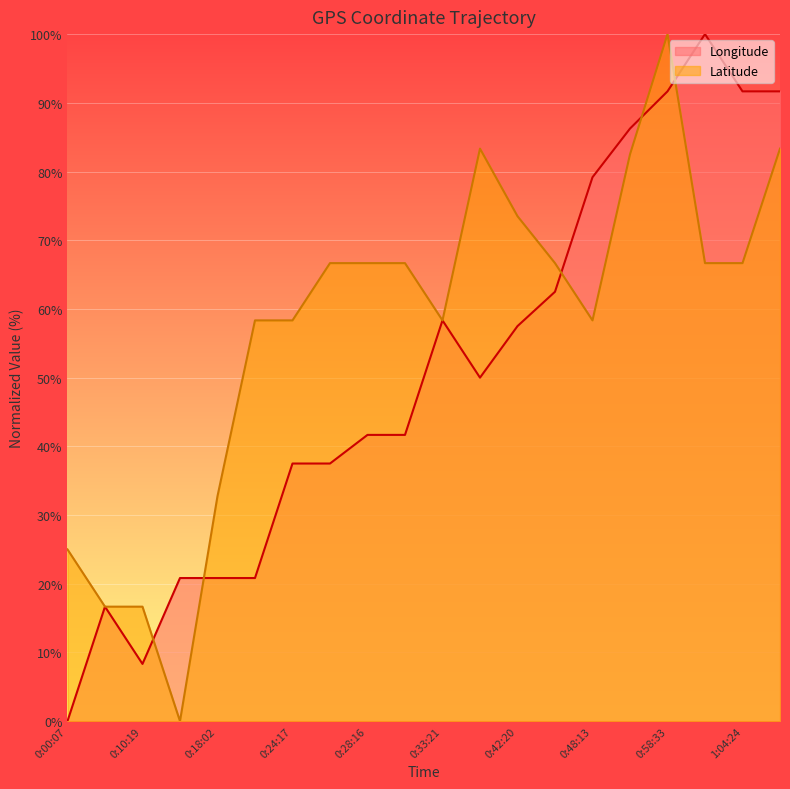

True or false: Latitude and Longitude intersect in this chart.

True